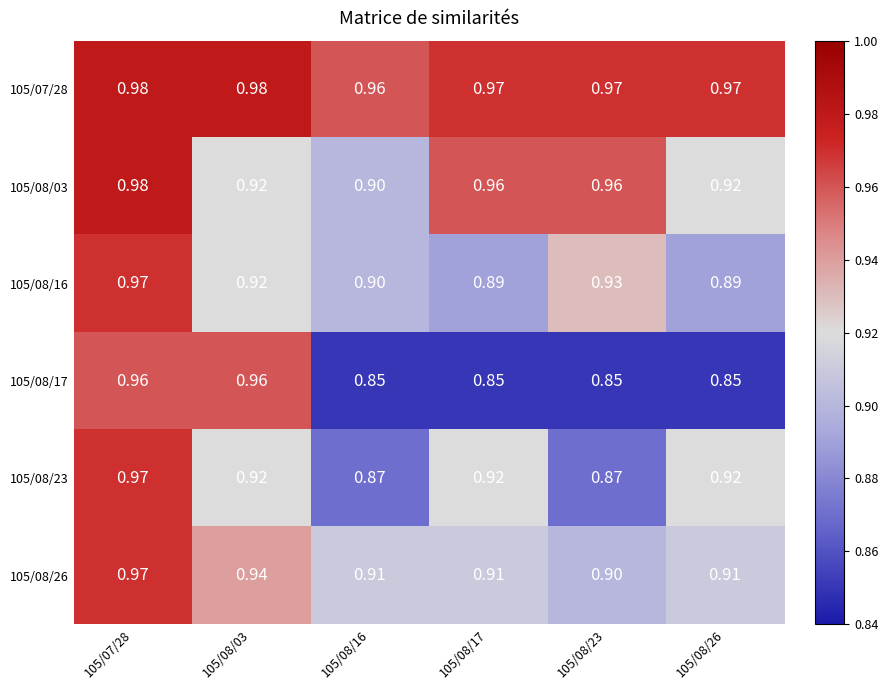

Is the value of 105/08/16 at 105/08/17 greater than the value of 105/08/23 at 105/08/16?

Yes